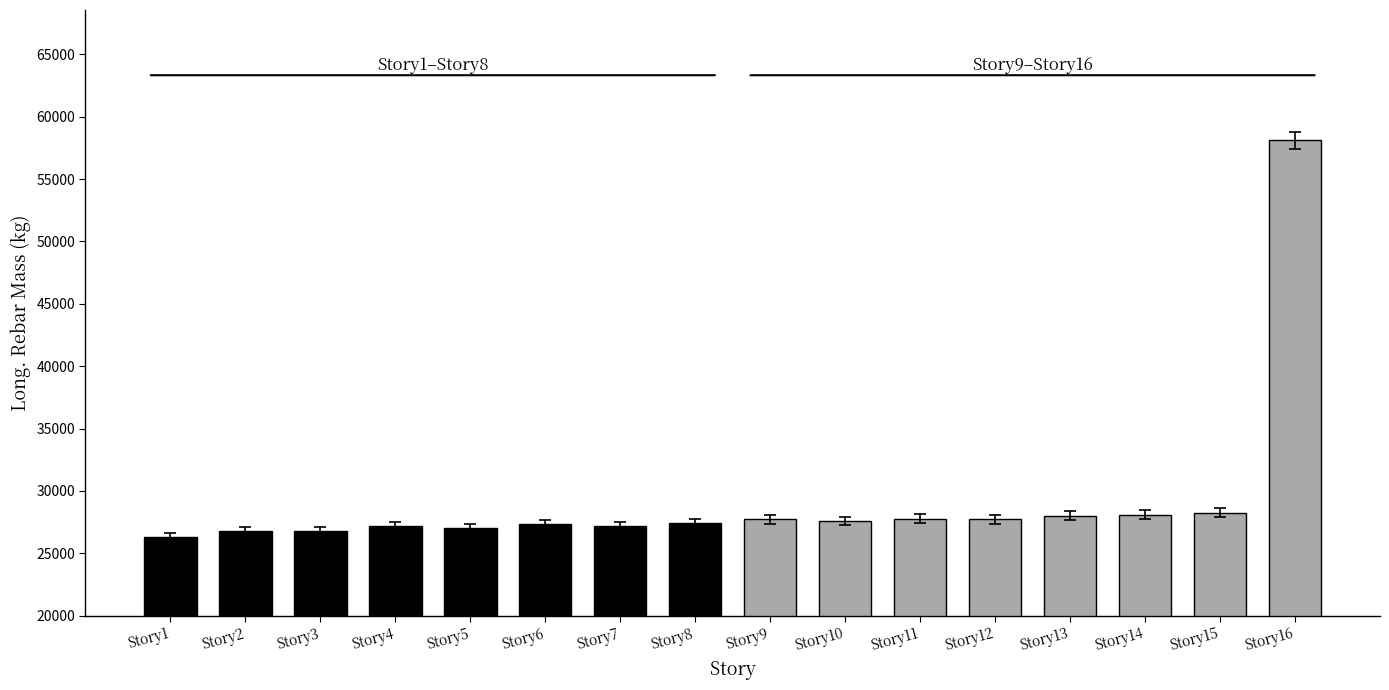

True or false: Story1–Story8 has a value of 27446.5 at Story8.

True